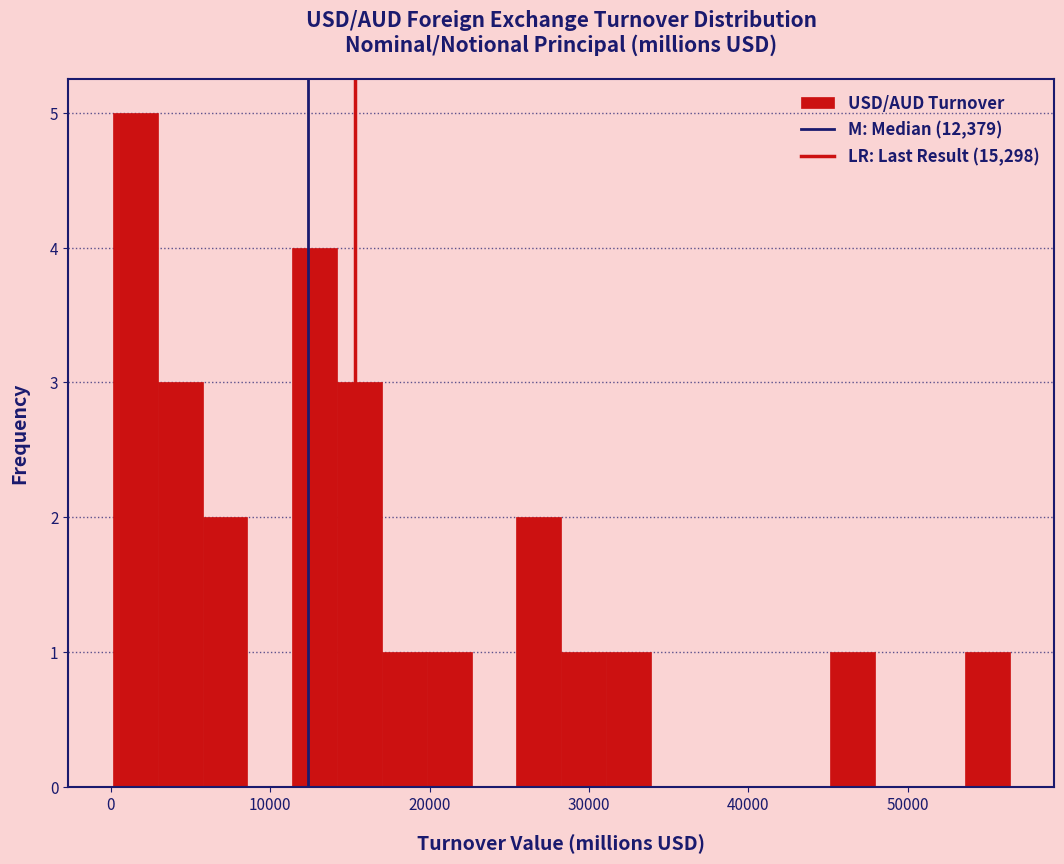

Around what value on the x-axis is the tallest bar? Give the approximate position of its centre, as read against the axis.

2000